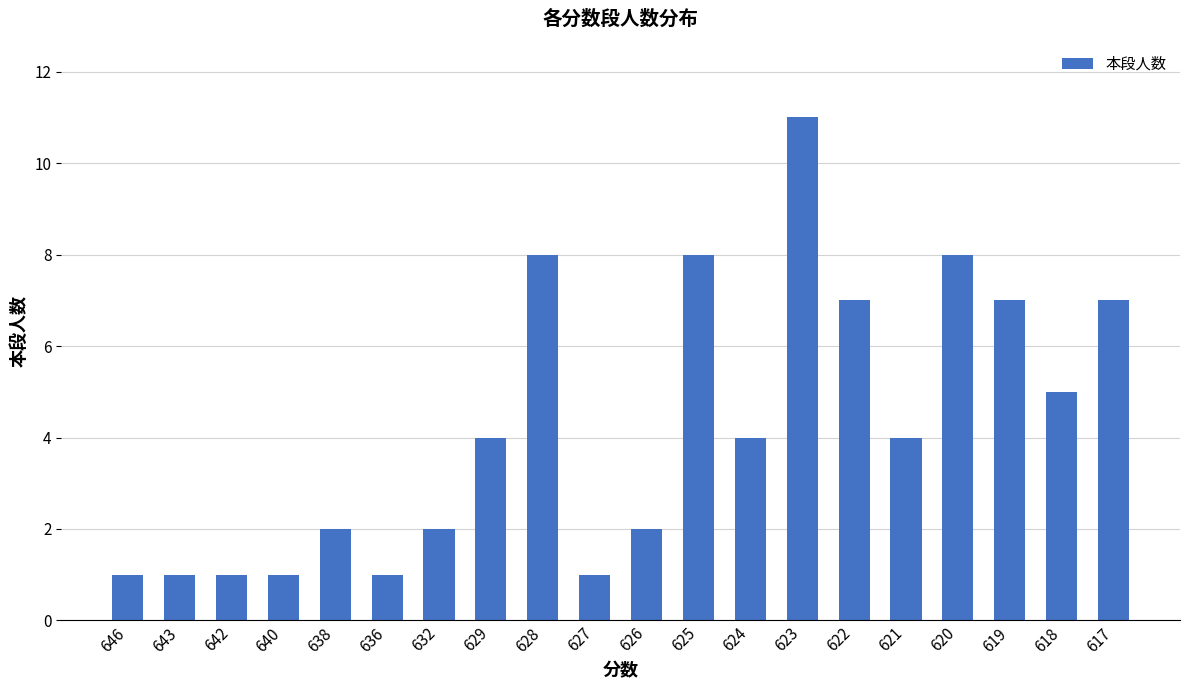

Approximately how many times larger is the value at 640 compared to 619?

0.1